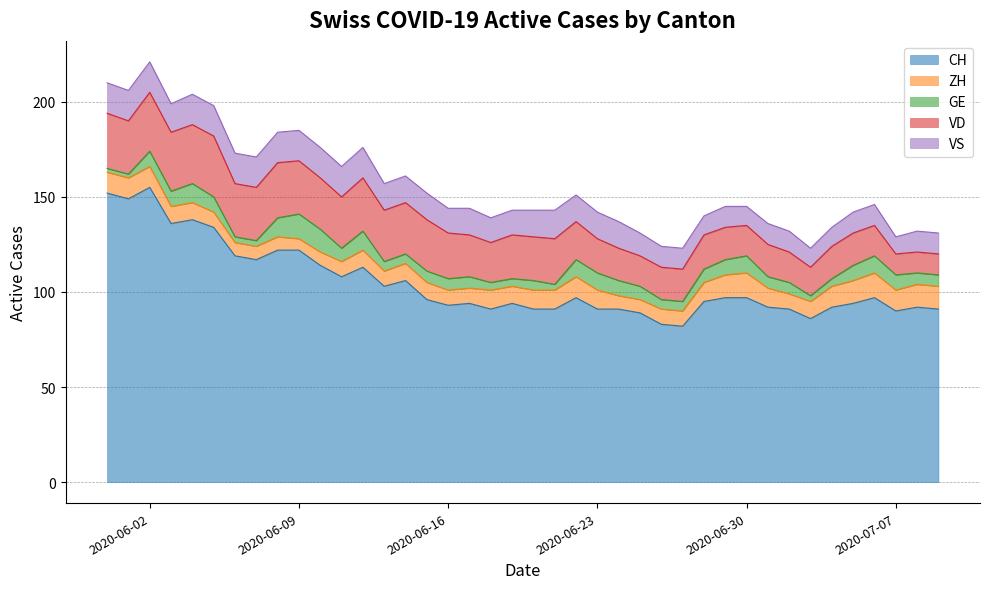

List the labels in order of VS value, smallest first.

2020-07-07, 2020-06-28, 2020-06-30, 2020-07-03, 2020-07-04, 2020-06-26, 2020-06-27, 2020-06-29, 2020-07-01, 2020-07-02, 2020-07-05, 2020-07-06, 2020-07-08, 2020-07-09, 2020-06-25, 2020-06-16, 2020-06-18, 2020-06-19, 2020-06-13, 2020-06-14, 2020-06-15, 2020-06-17, 2020-06-20, 2020-06-22, 2020-06-23, 2020-06-24, 2020-06-03, 2020-06-21, 2020-05-31, 2020-06-01, 2020-06-02, 2020-06-04, 2020-06-05, 2020-06-06, 2020-06-07, 2020-06-08, 2020-06-09, 2020-06-10, 2020-06-11, 2020-06-12